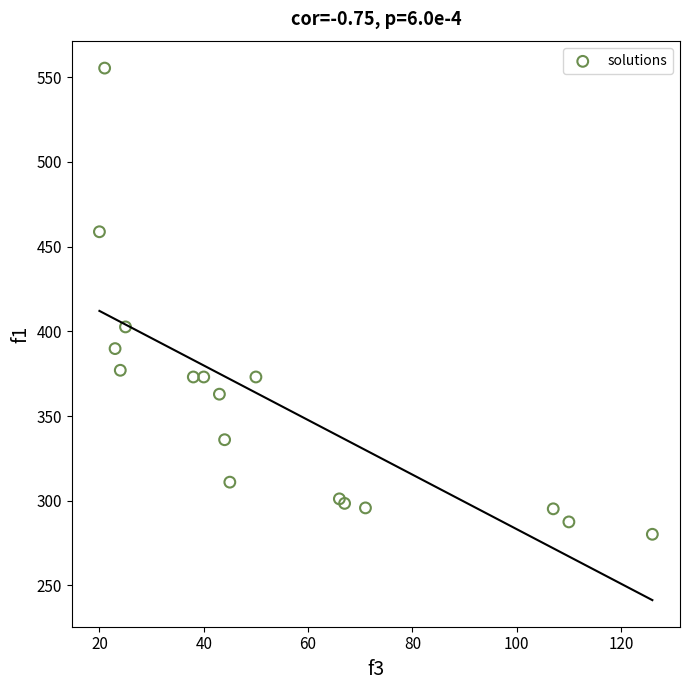

What Y value in the scatter plot is closest to 417?

402.6